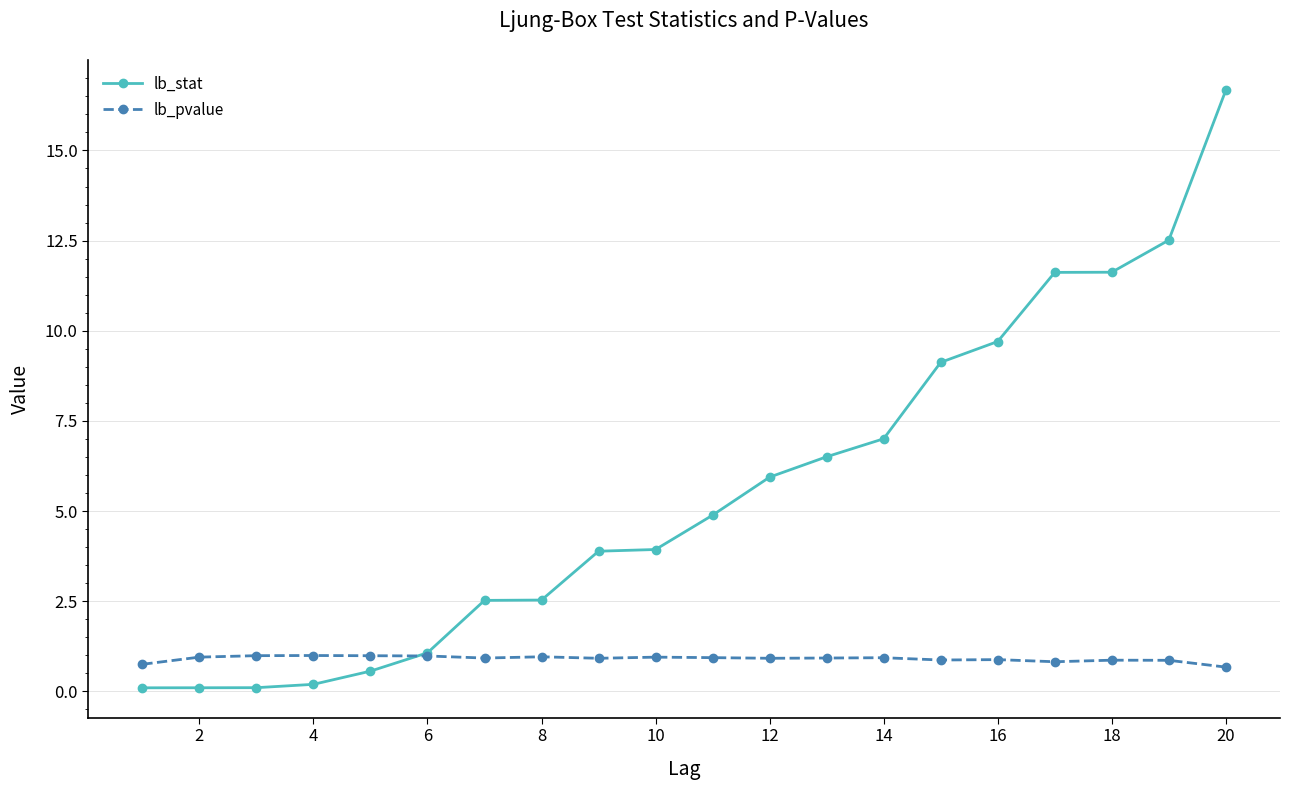

Which series has the largest total across all categories?

lb_stat